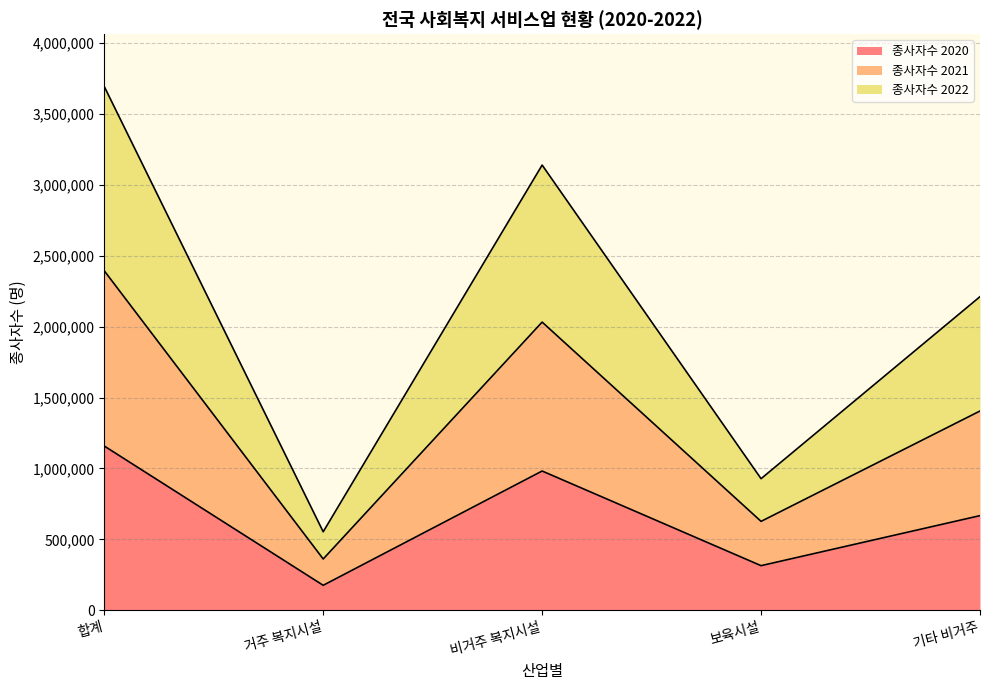

At which label does 종사자수 2020 reach its peak?

합계